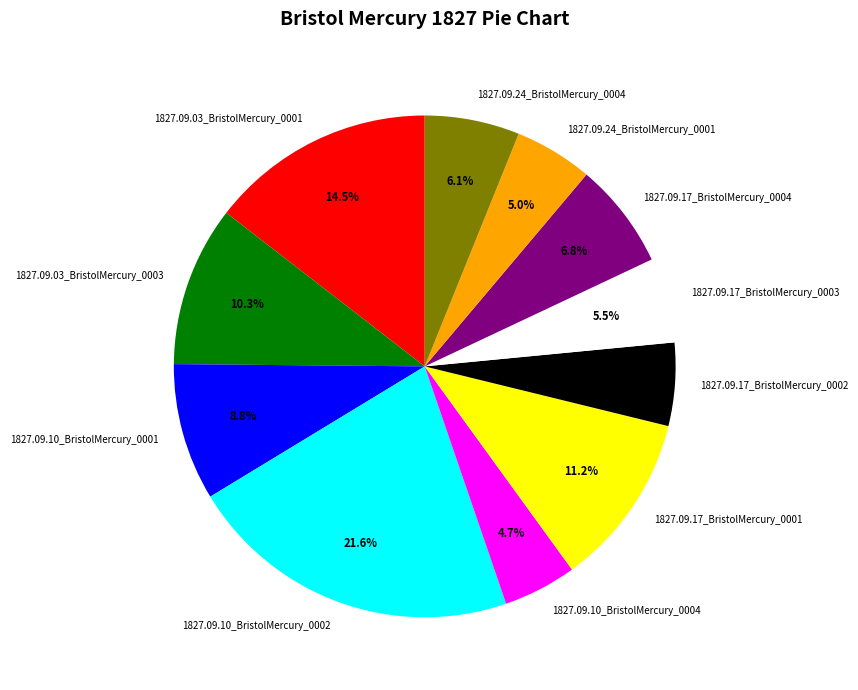

Count the number of slices in the pie.

11